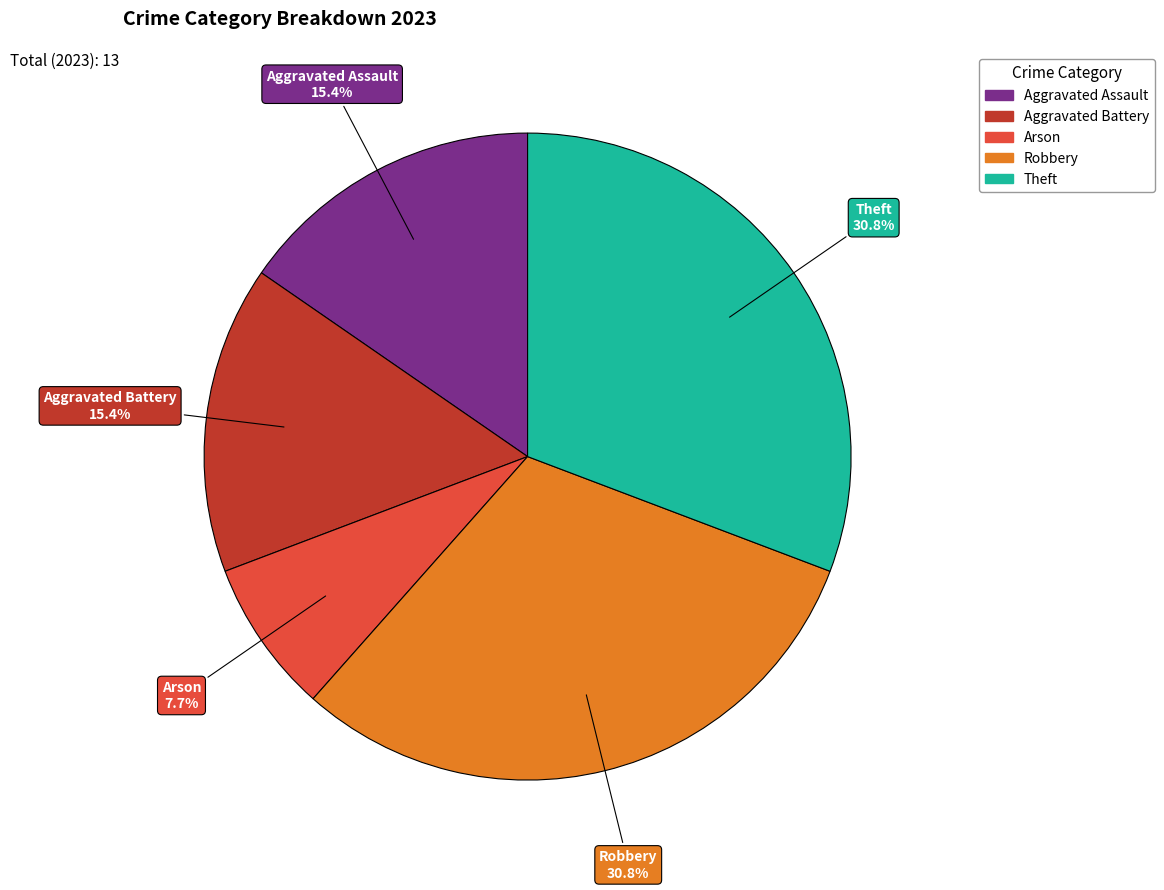

To the nearest percent, what portion does Theft represent?

31%